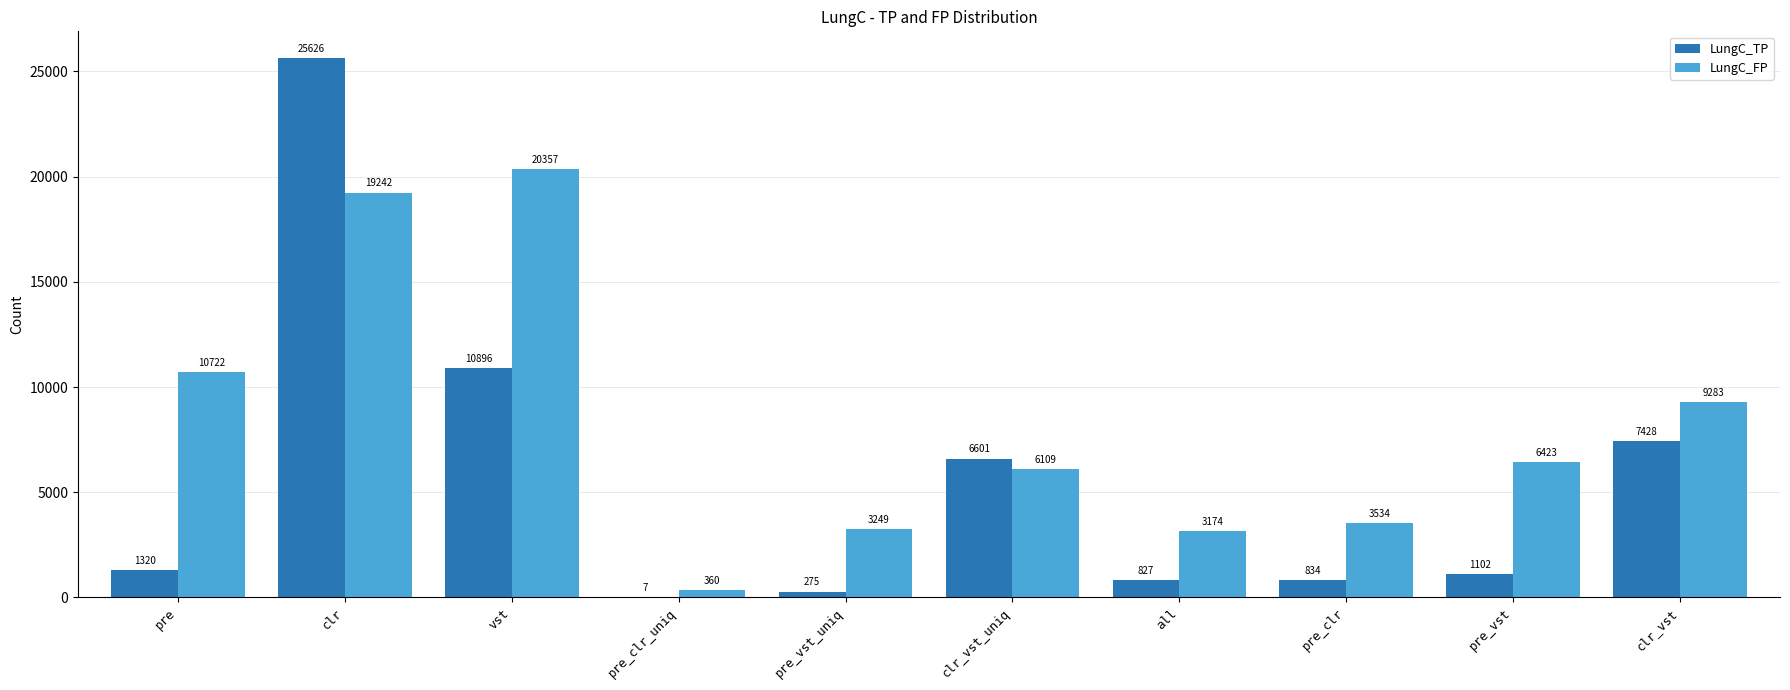

What is the sum of the LungC_TP values at pre and clr_vst?

8748